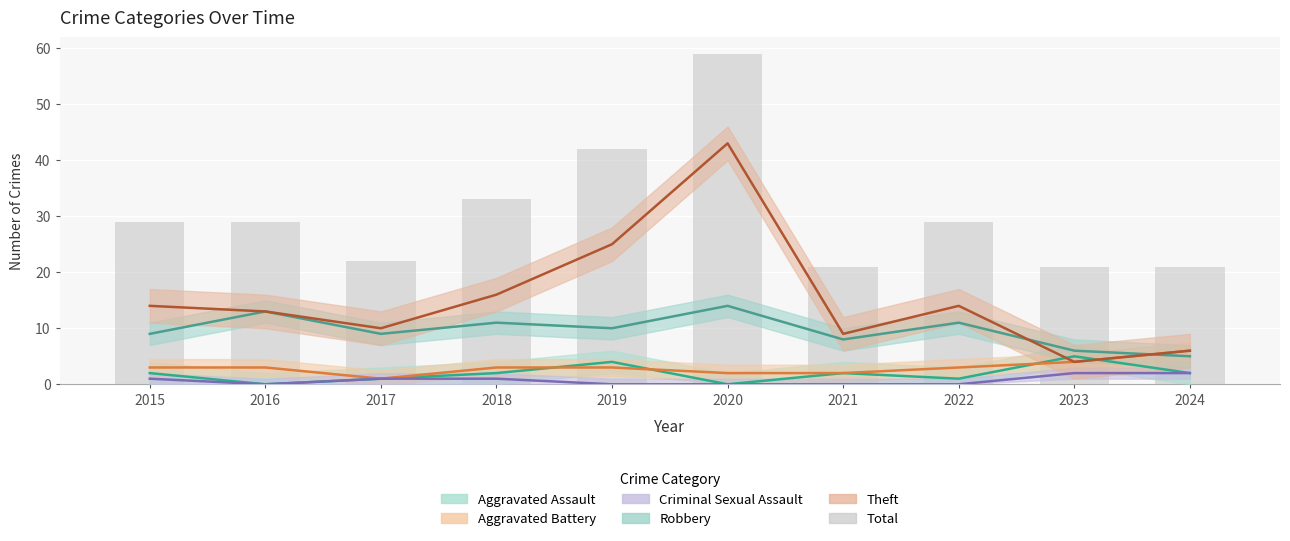

How many values in the Criminal Sexual Assault series are below 1?

5